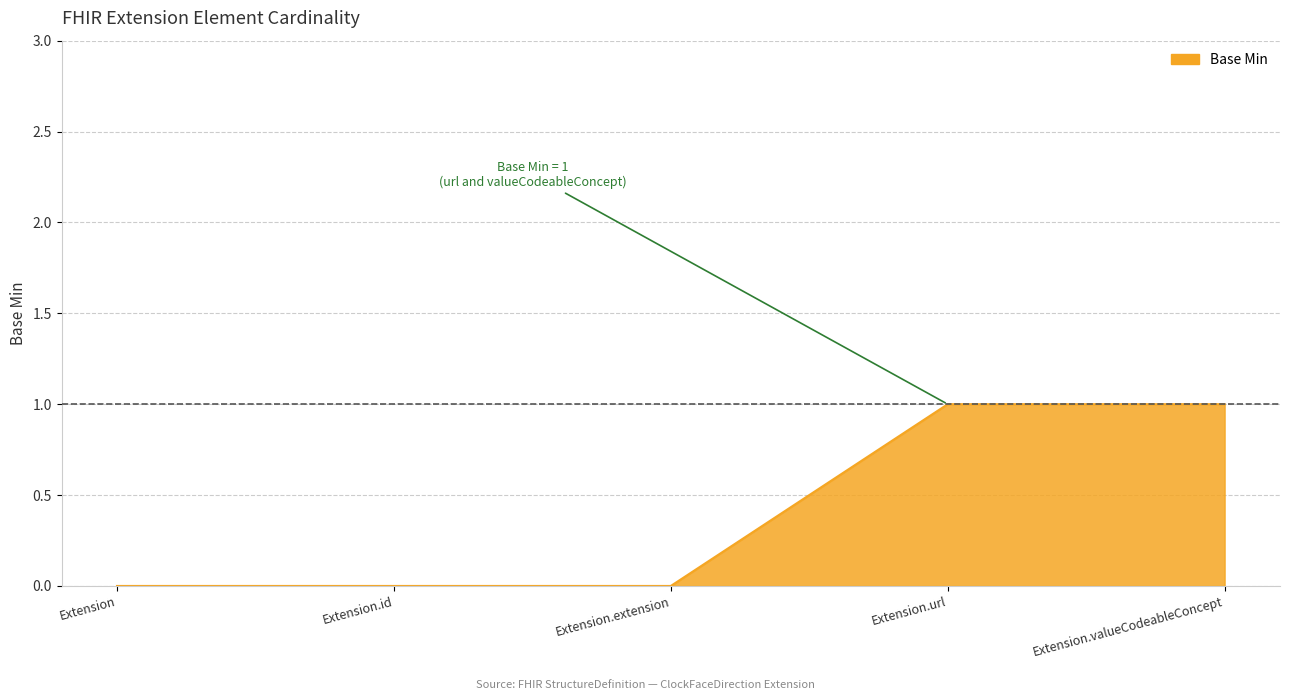

What position from the right is Extension.extension?

3